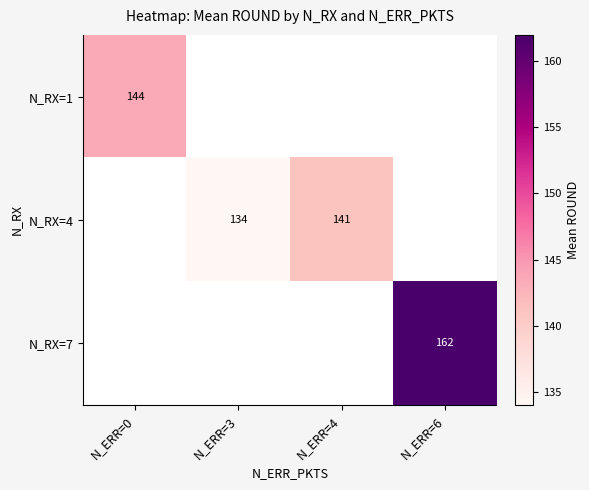

Is the value of N_RX=7 at N_ERR=6 greater than the value of N_RX=1 at N_ERR=4?

No